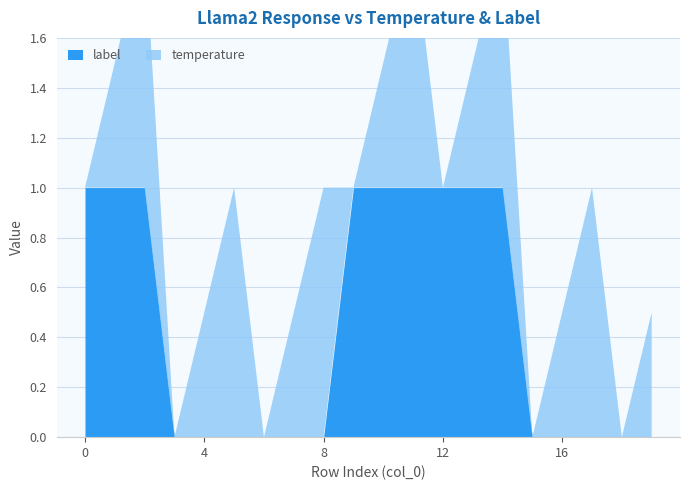

How many times do label and temperature cross each other?

1